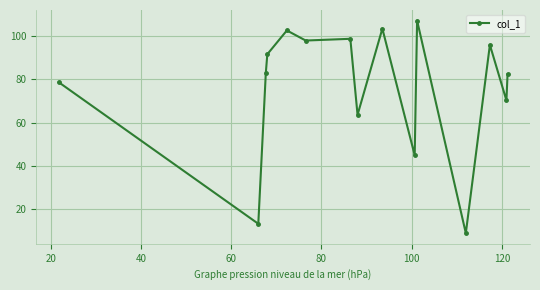

True or false: the data has more than 1 interior local peaks.

True